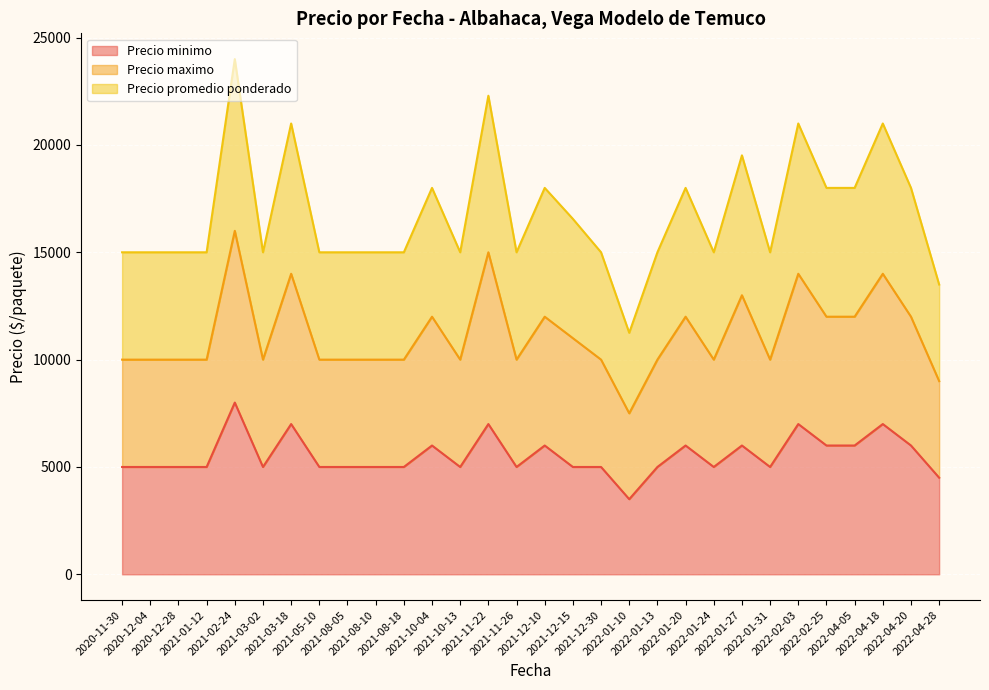

At which category does Precio maximo reach its first local valley?

2021-03-02